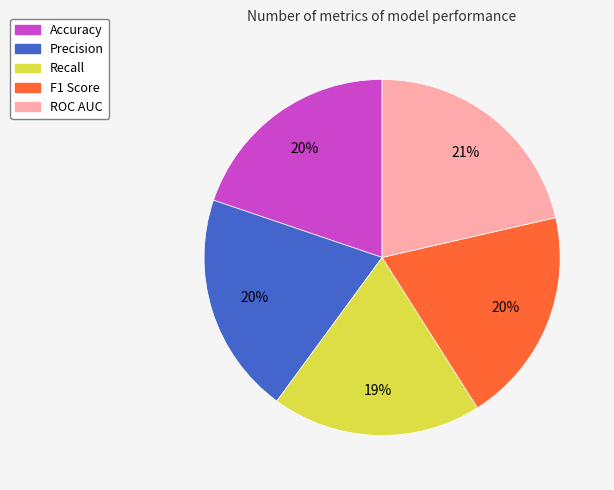

The Precision slice represents 20% of the pie. True or false?

True